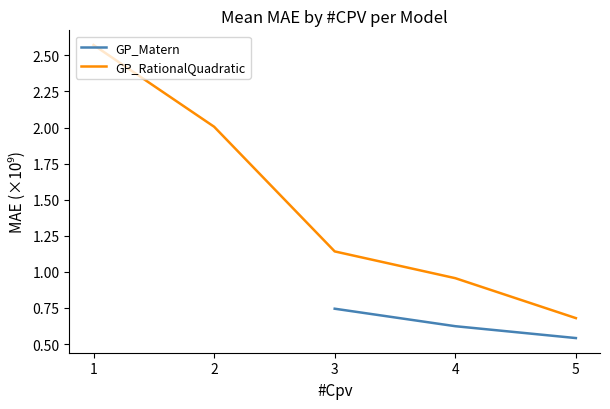

What is the value of the GP_RationalQuadratic point at the 1st from the left?

2.6